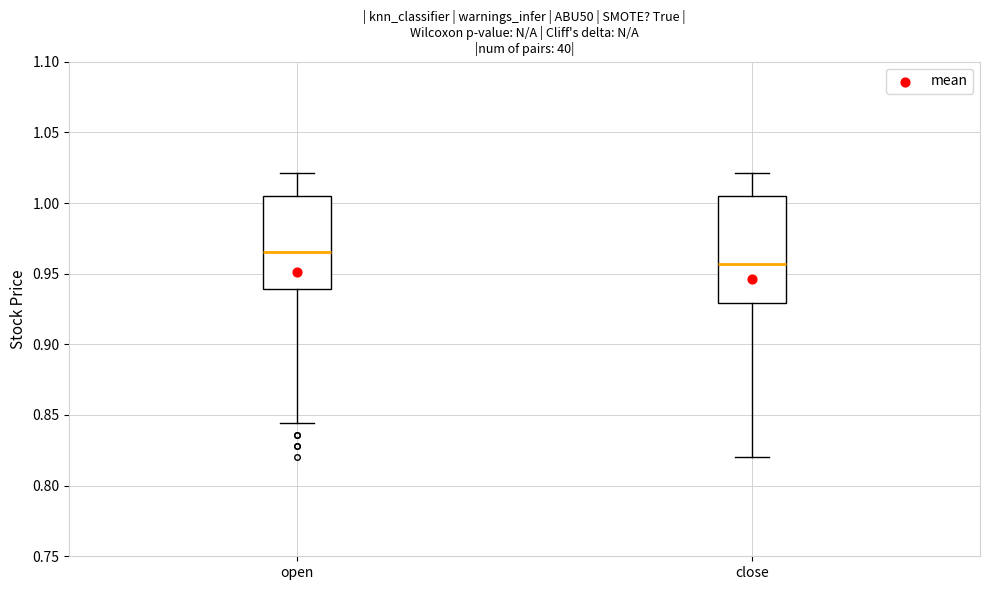

Reading left to right, read every box against the y-axis: the position of its median line, the range the box covers, and the ends of its whiskers. The values are not printed on the chart, so give them approximately, as read against the axis.

open: median 0.965, box 0.940 to 1.005, whiskers 0.845 to 1.020
close: median 0.955, box 0.930 to 1.005, whiskers 0.820 to 1.020